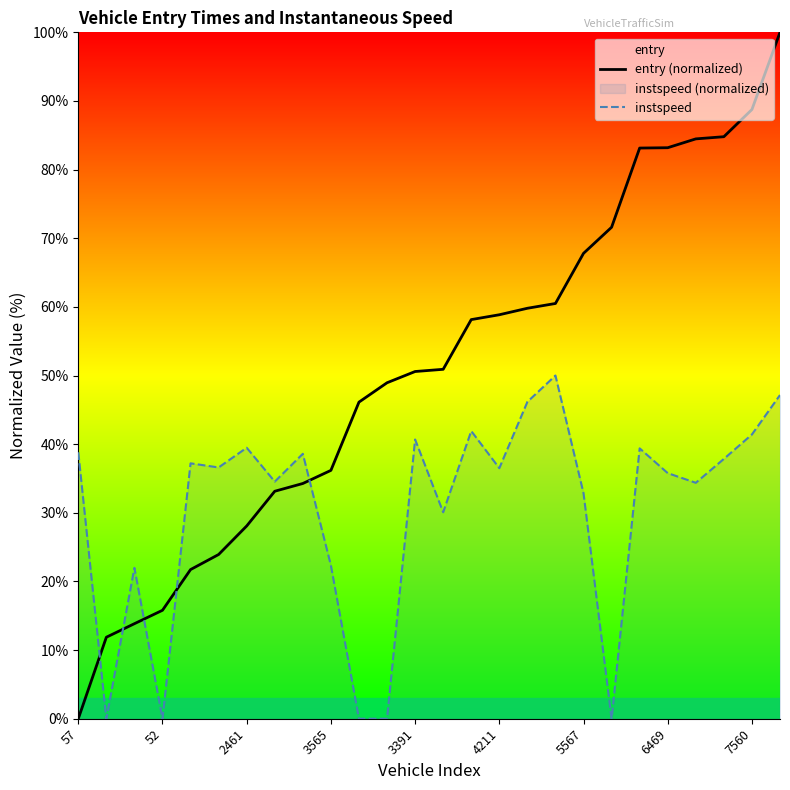

How many values in the instspeed series are below 36?

12